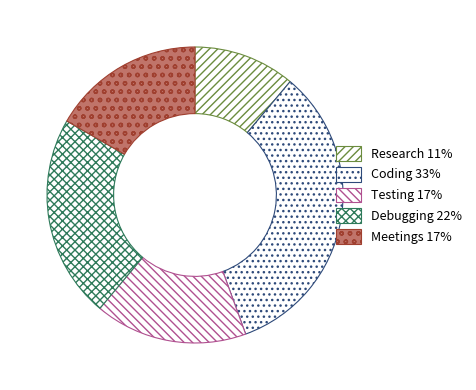

Rank the categories by value from lowest to highest.

Research, Testing, Meetings, Debugging, Coding